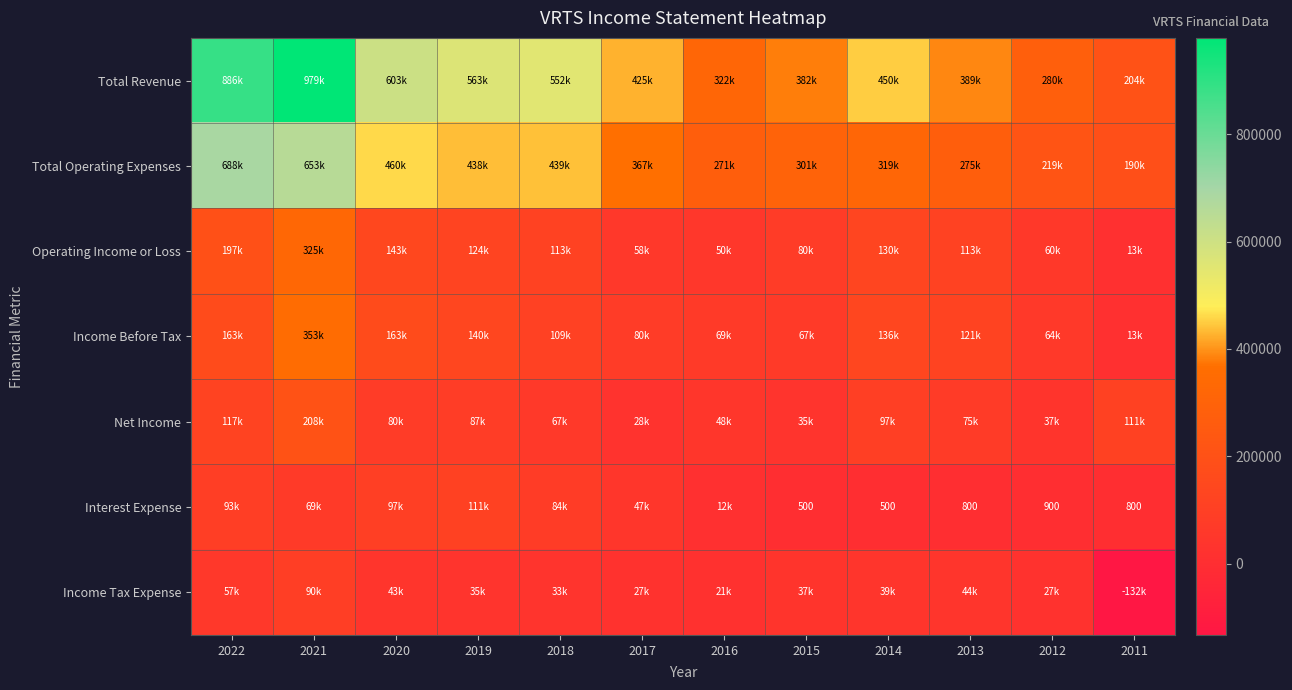

Which has a higher value, 2021 or 2018?

2021